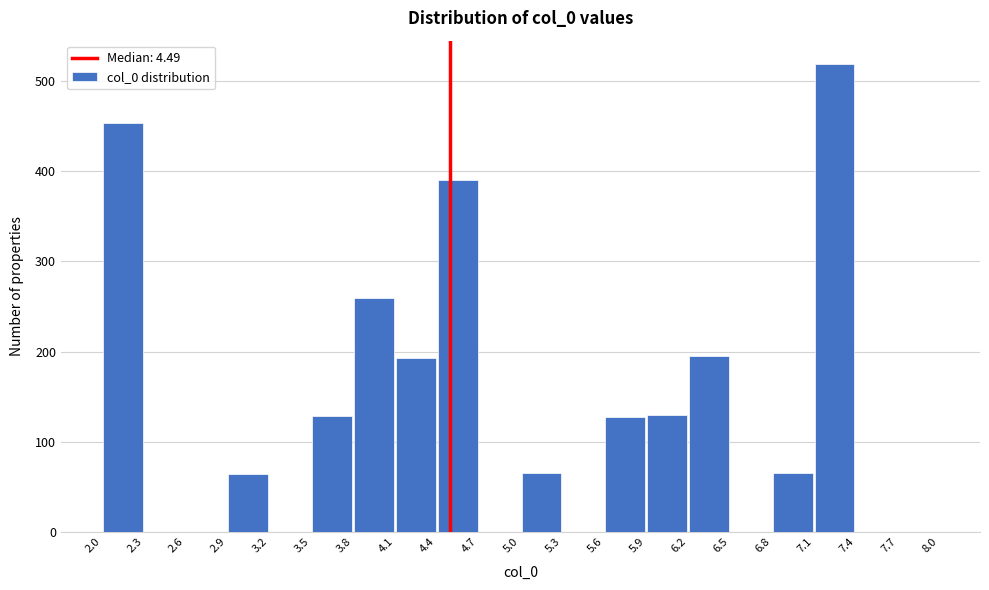

Over which range of the x-axis is the bar tallest?

7.1 to 7.4